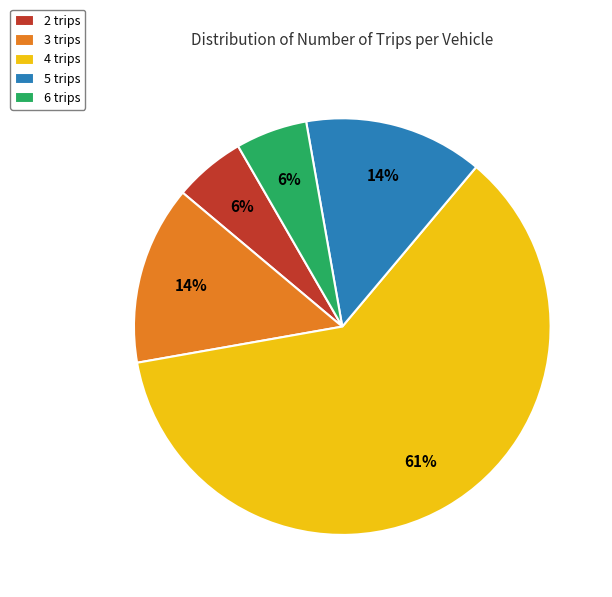

To the nearest percent, what is the average slice percentage?

20%